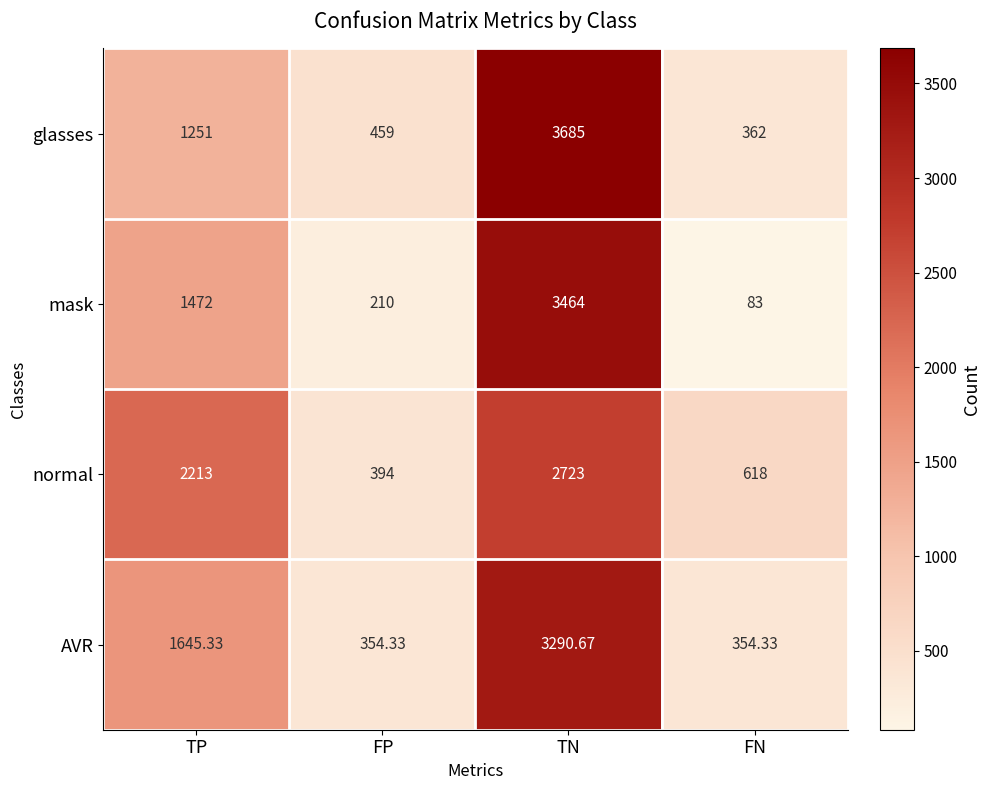

Where is AVR nearest to the value 1822?

TP